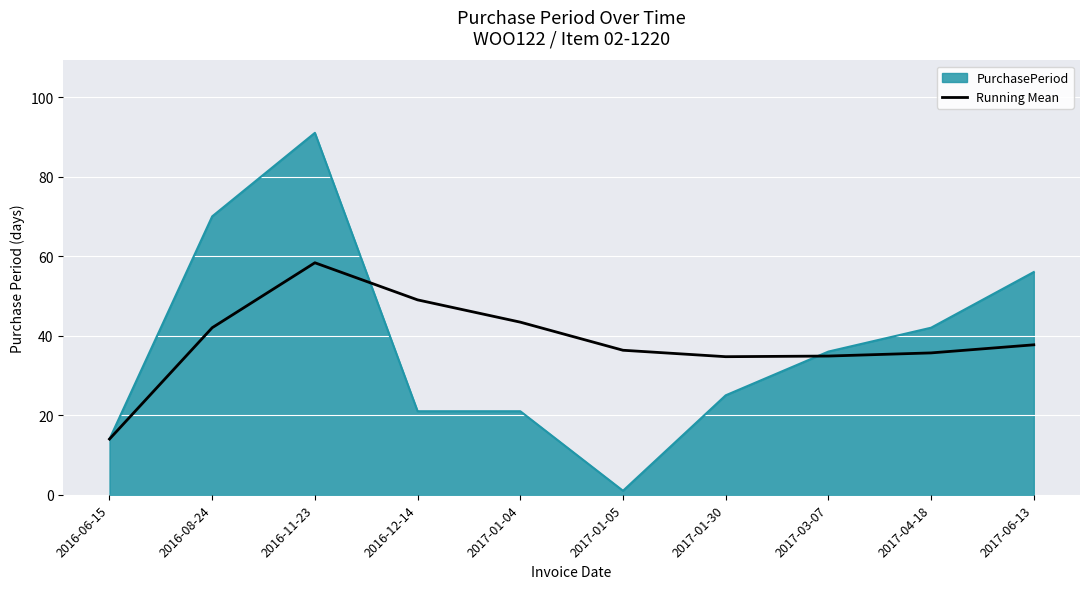

Which series has the largest range (max minus min)?

PurchasePeriod